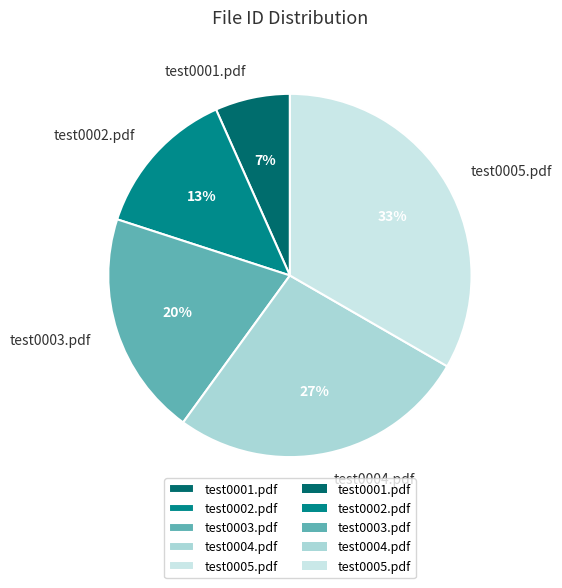

What is the largest slice in the pie chart?

test0005.pdf